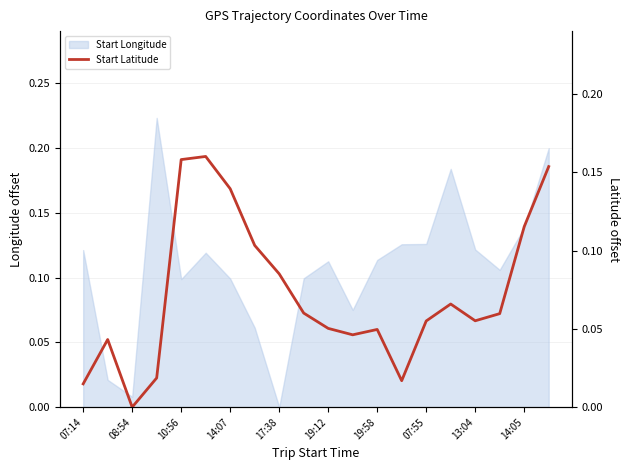

What position from the left is 14:07?

7